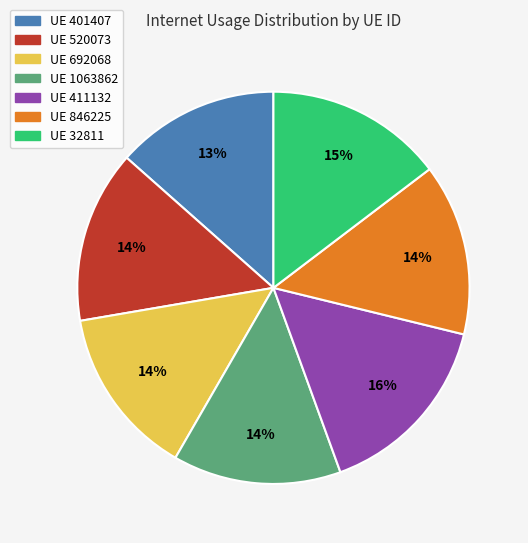

To the nearest percent, what is the average slice percentage?

14%